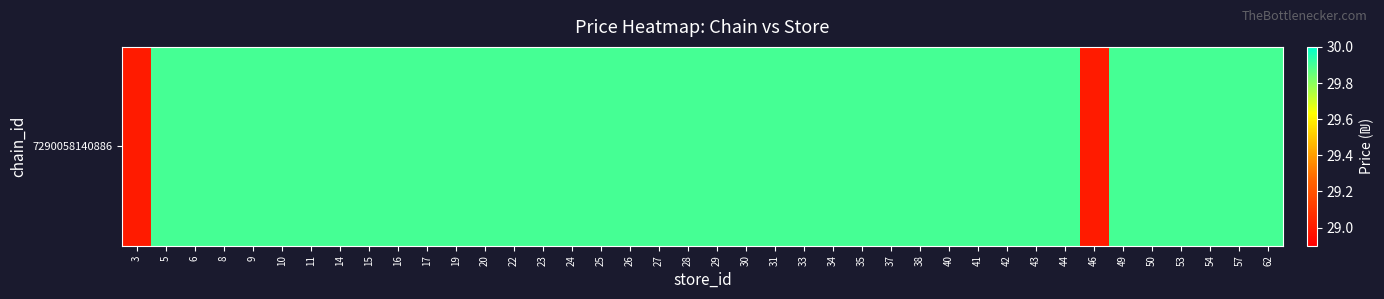

How many data points does each series have?

40